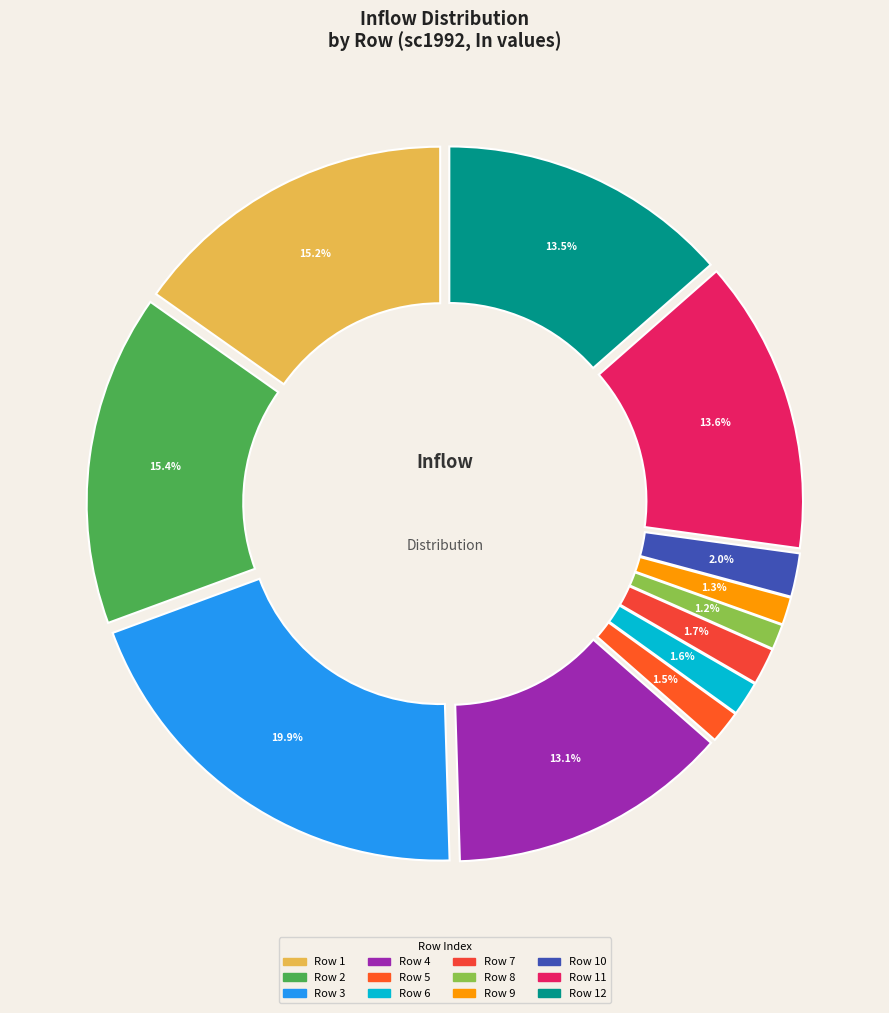

What is the total percentage of 8 and 4?

14.2%